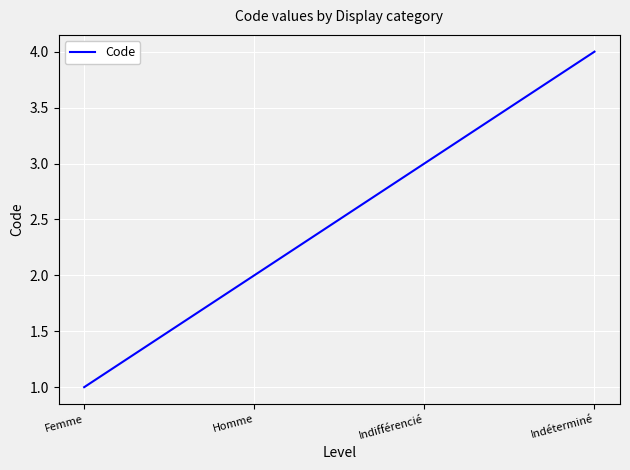

List the labels in order of value, smallest first.

Femme, Homme, Indifférencié, Indéterminé